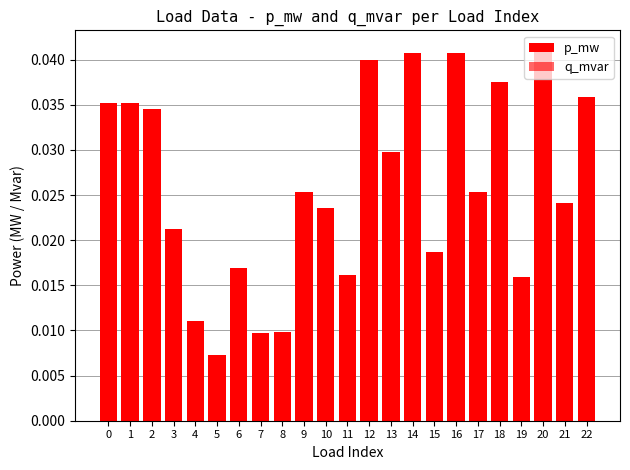

At which category is the sum across all series the highest?

20